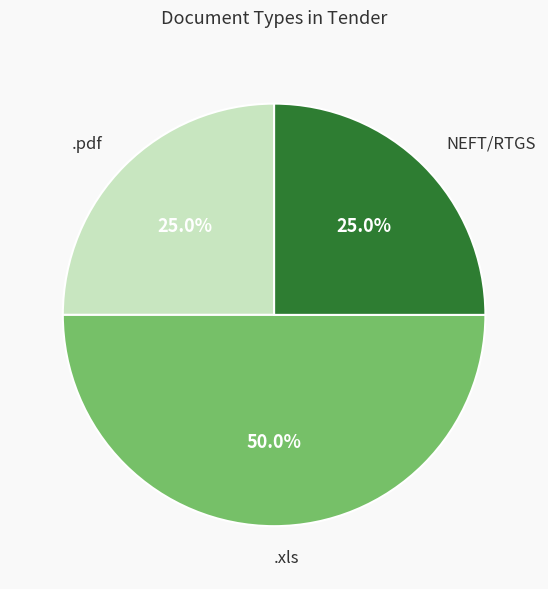

Does NEFT/RTGS represent more than half of the total?

No